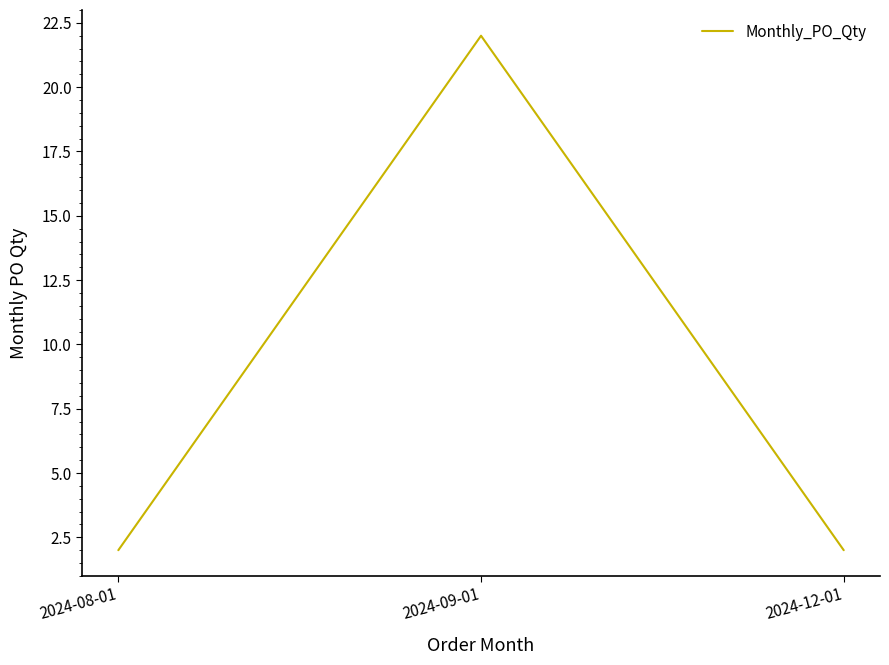

Does the chart display data point markers on the line(s)?

No